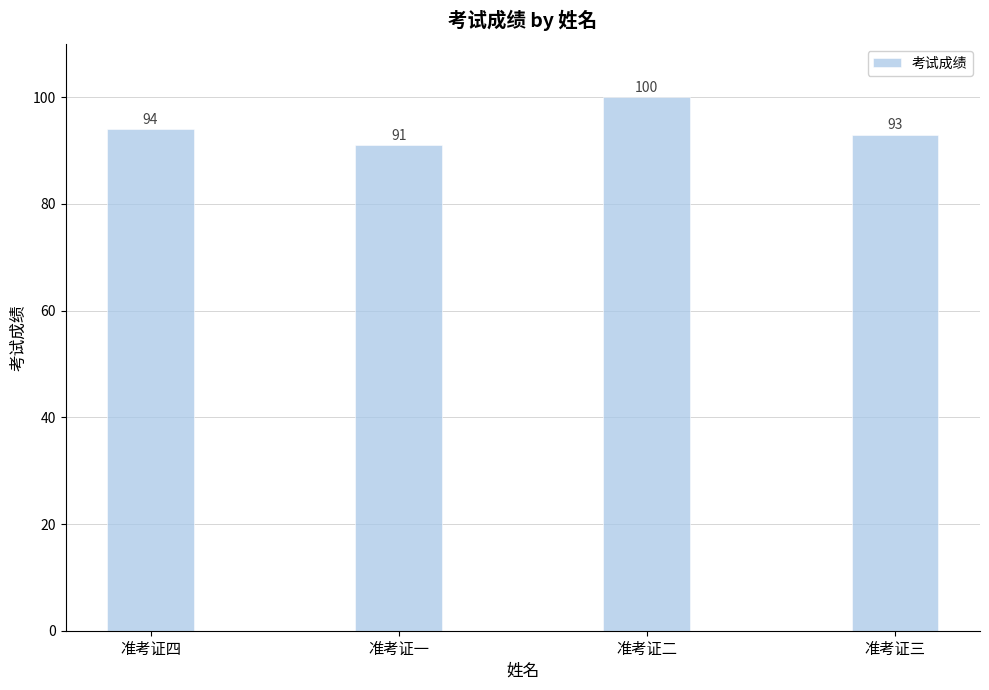

Which category has the highest value across all series?

准考证二